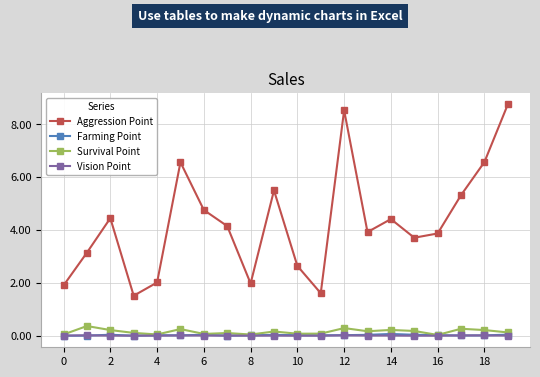

What is the maximum value shown in the chart?

8.7